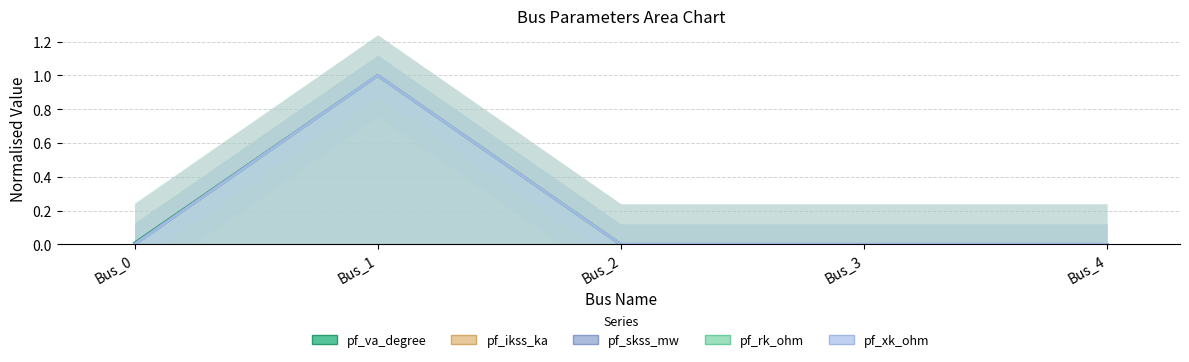

True or false: pf_xk_ohm and pf_rk_ohm cross at least once.

False